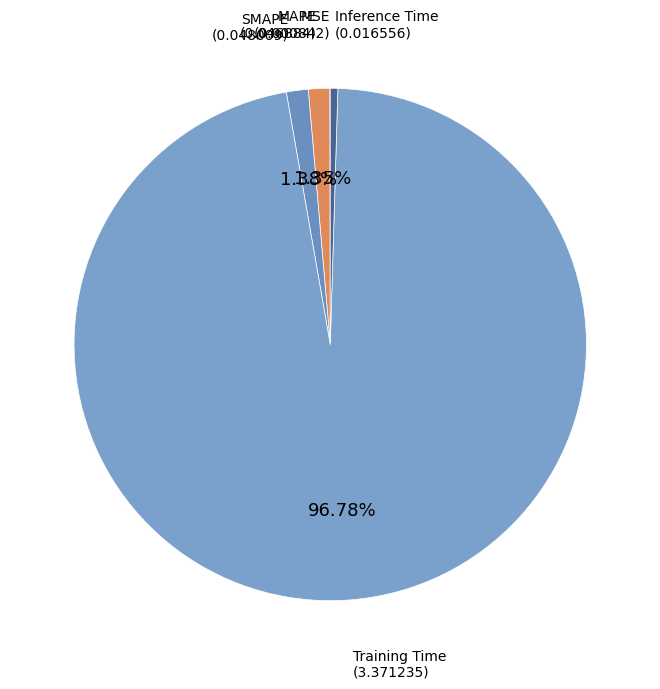

Is there a majority slice in this chart?

Yes